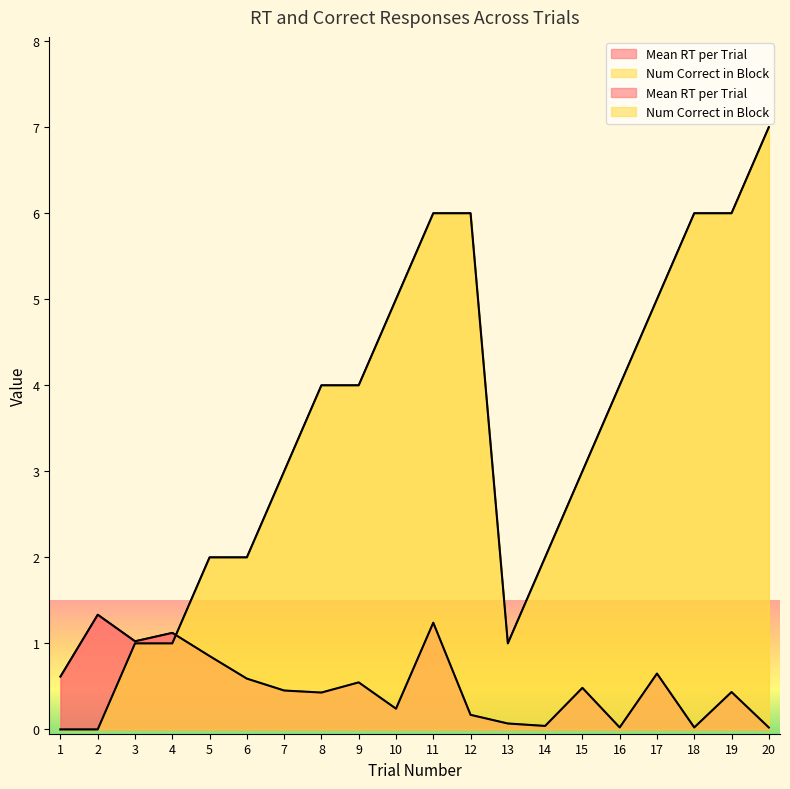

What is the average value of the Num Correct in Block series?

3.4